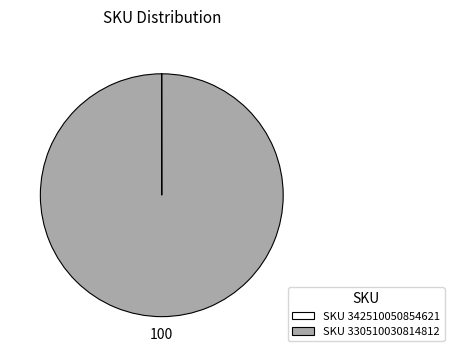

Which category has the biggest portion of the pie?

SKU 330510030814812